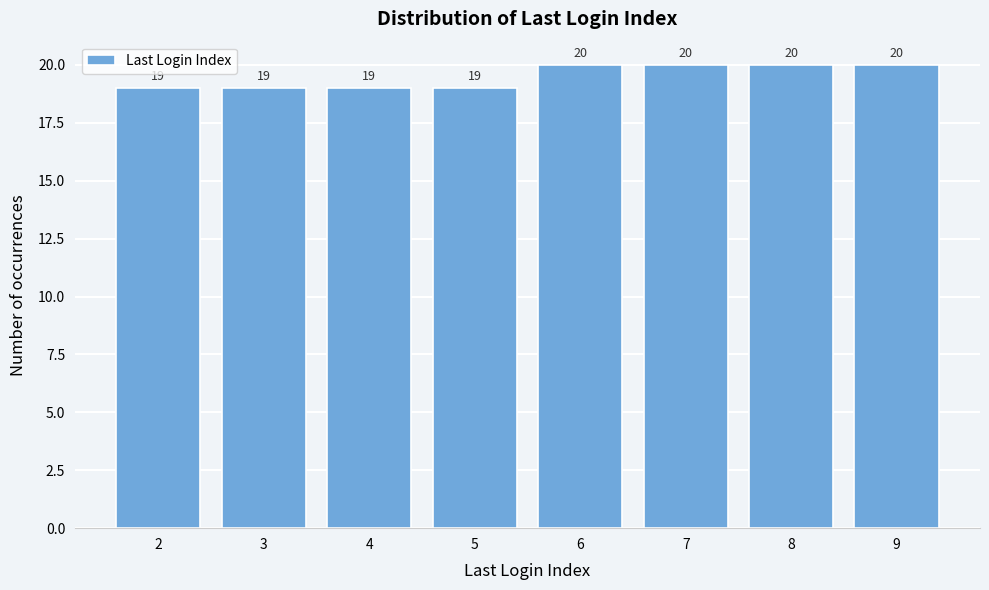

Reading left to right, transcribe all the data shown in this chart.

19	19	19	19	20	20	20	20